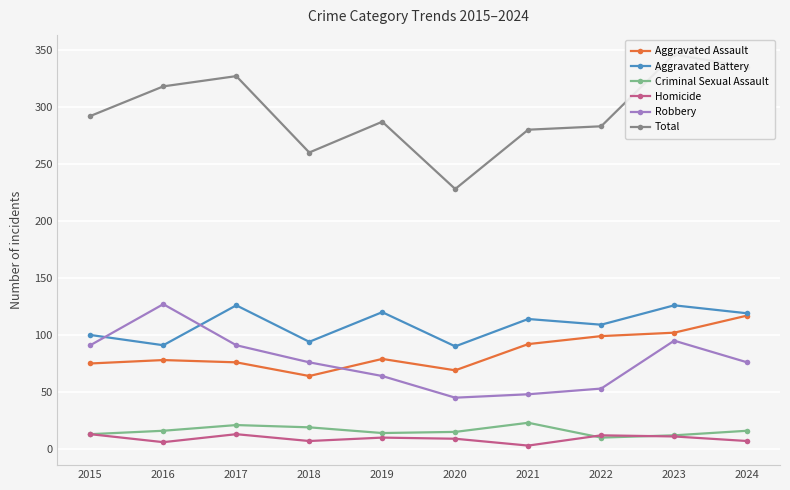

At which label does Homicide reach its peak?

2015